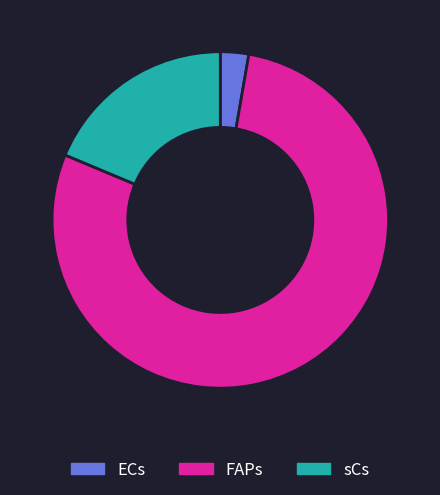

Count the number of slices in the pie.

3